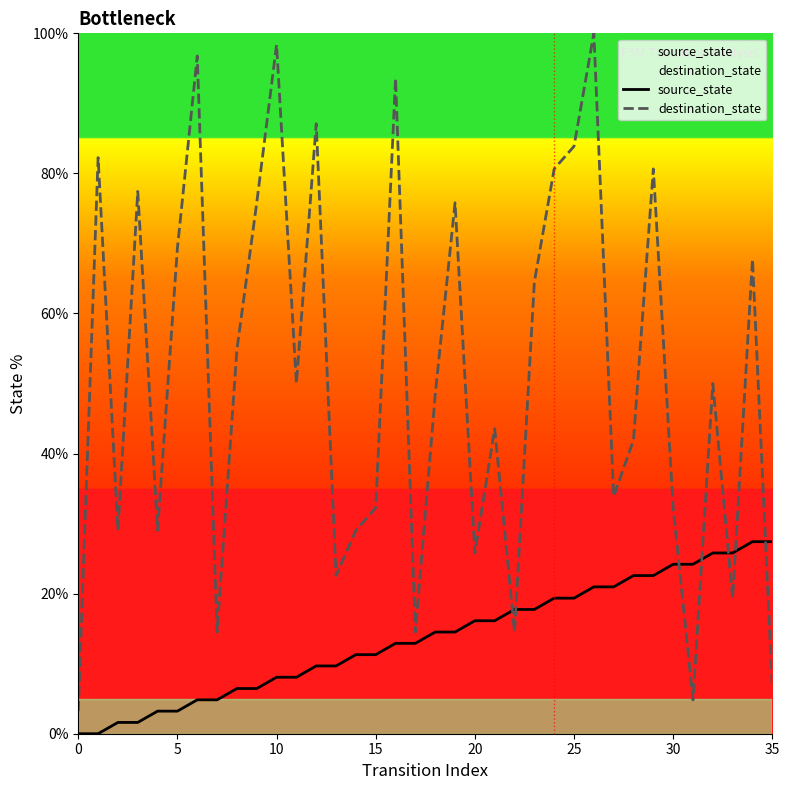

Which series has the largest total across all categories?

destination_state